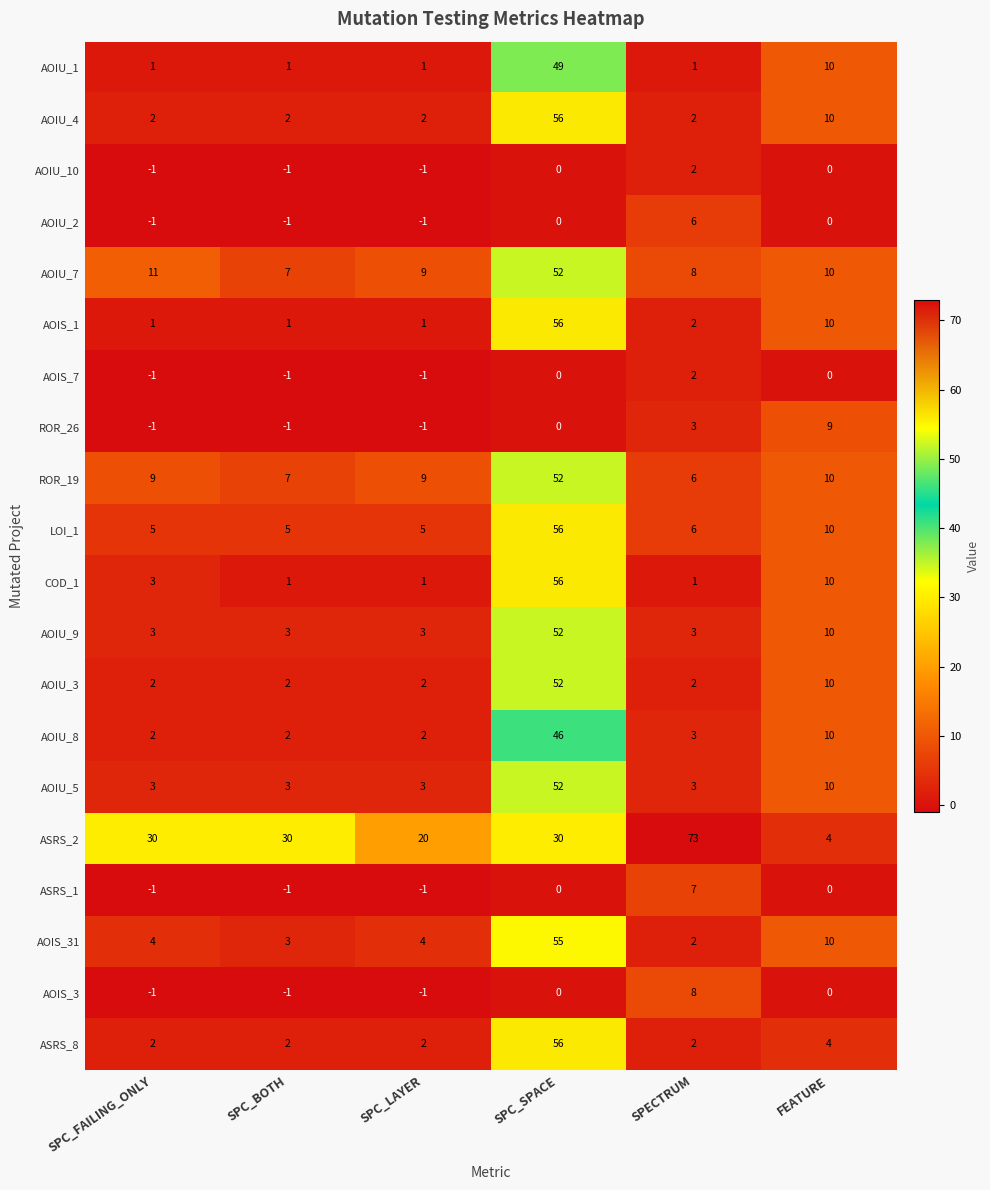

At which label does AOIU_8 first exceed 3?

SPC_SPACE